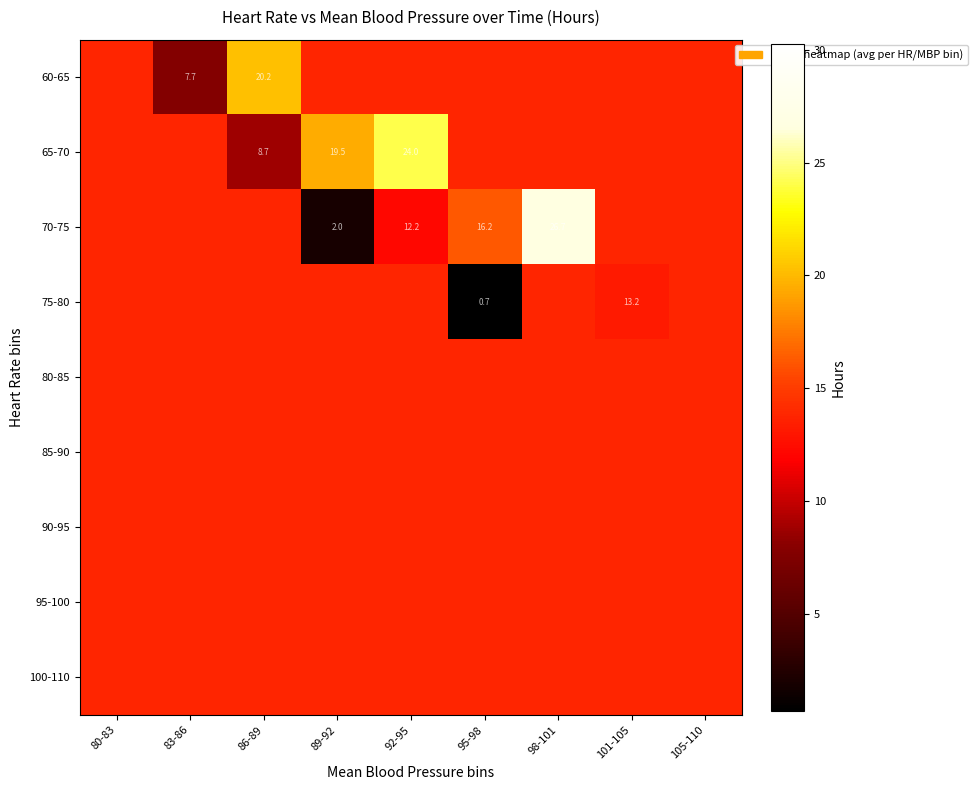

Rank the series at 80-83 from highest to lowest value.

60-65, 65-70, 70-75, 75-80, 80-85, 85-90, 90-95, 95-100, 100-110